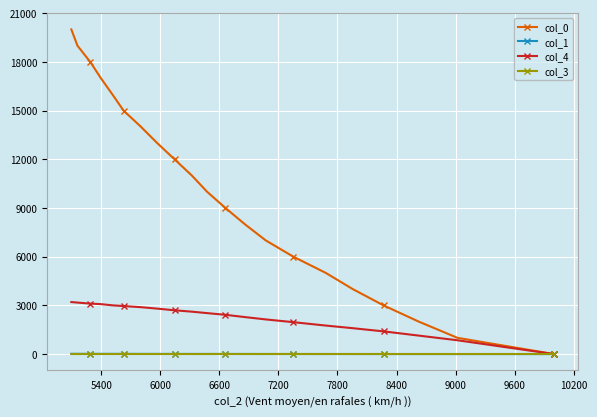

What is the maximum value shown in the chart?

20001.0